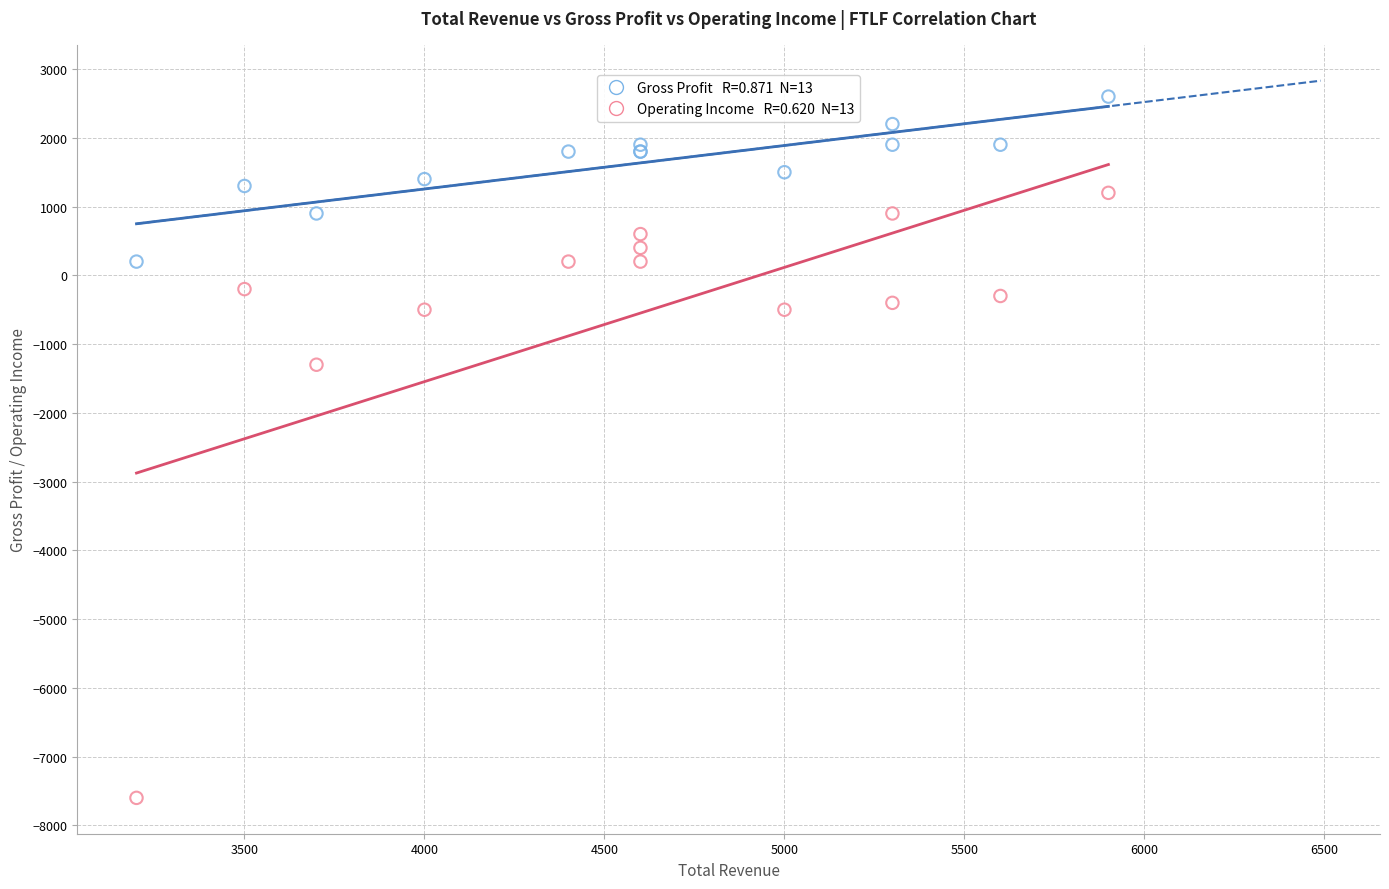

Across all series, what Y value is closest to -2500?

-1300